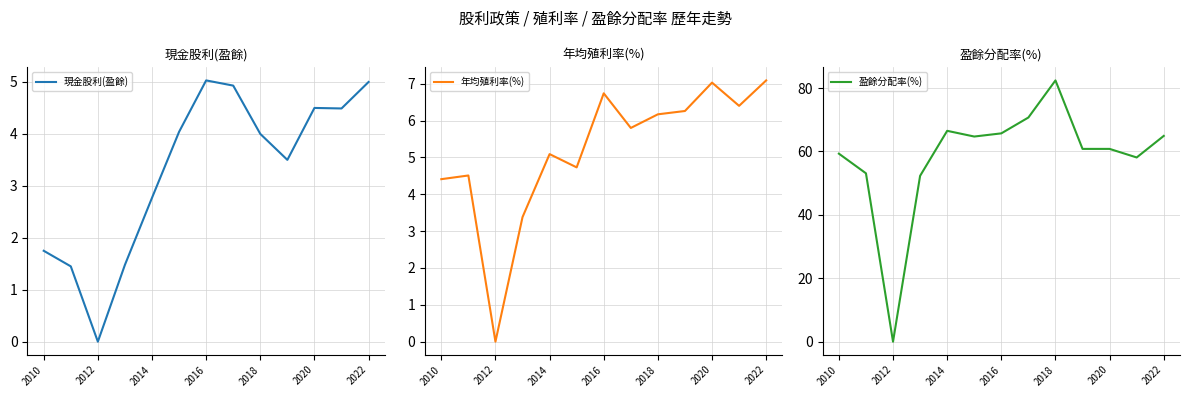

At which label does 年均殖利率(%) first exceed 5?

2014